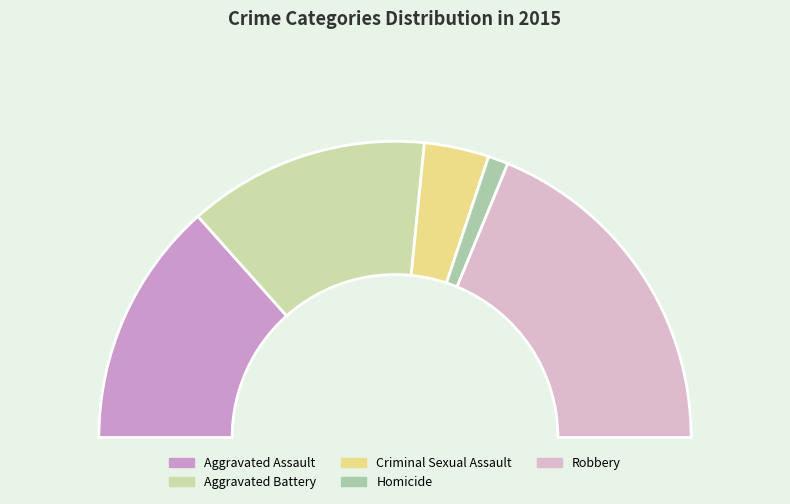

Combined, do Criminal Sexual Assault and Aggravated Battery account for over 50%?

No